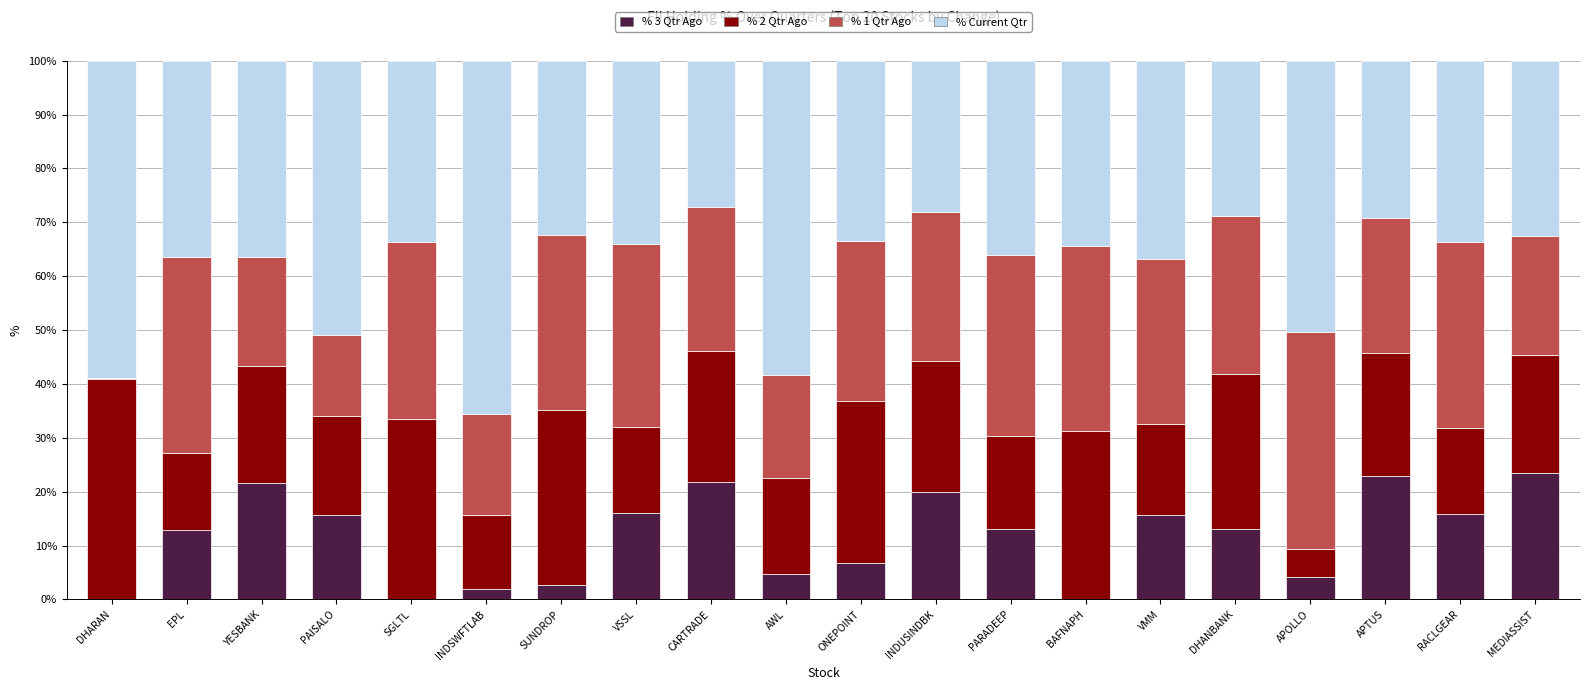

Are the bars horizontal?

No